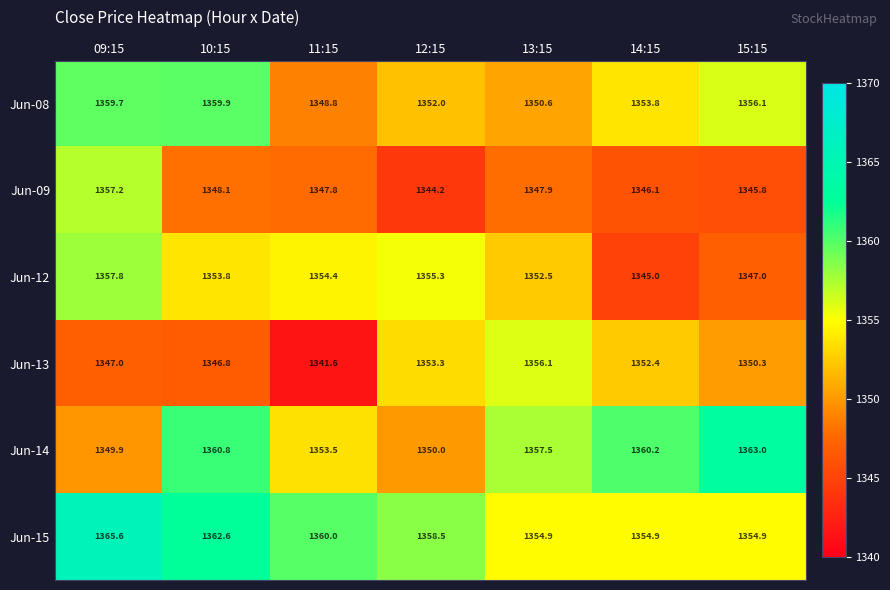

How many series are shown in this chart?

6